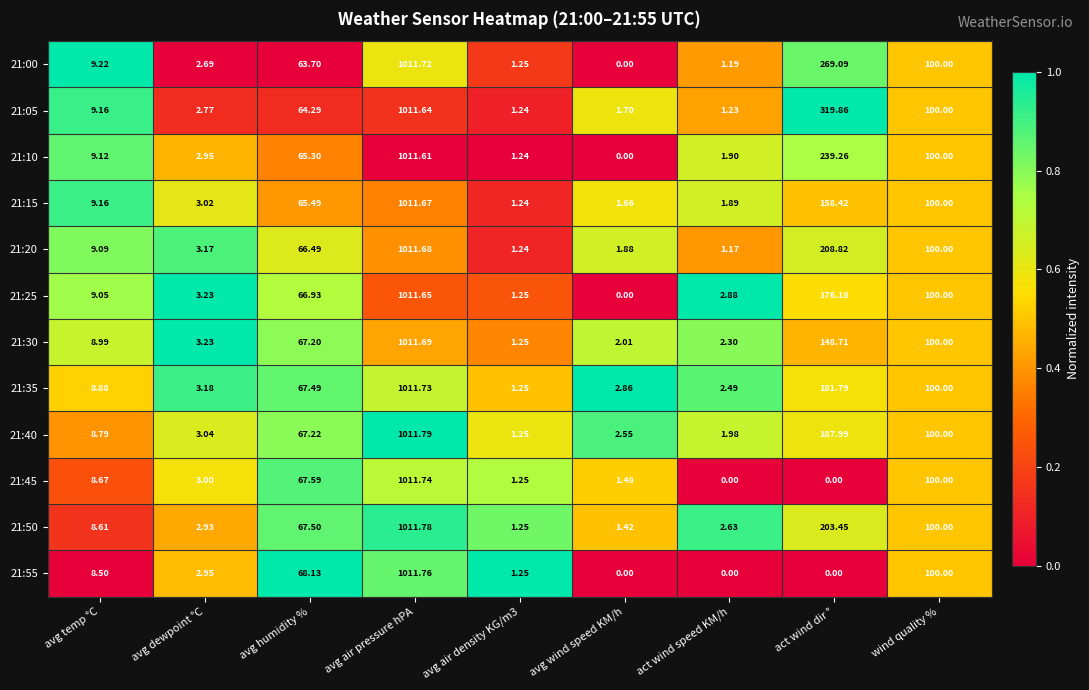

How many categories are shown in the chart?

9